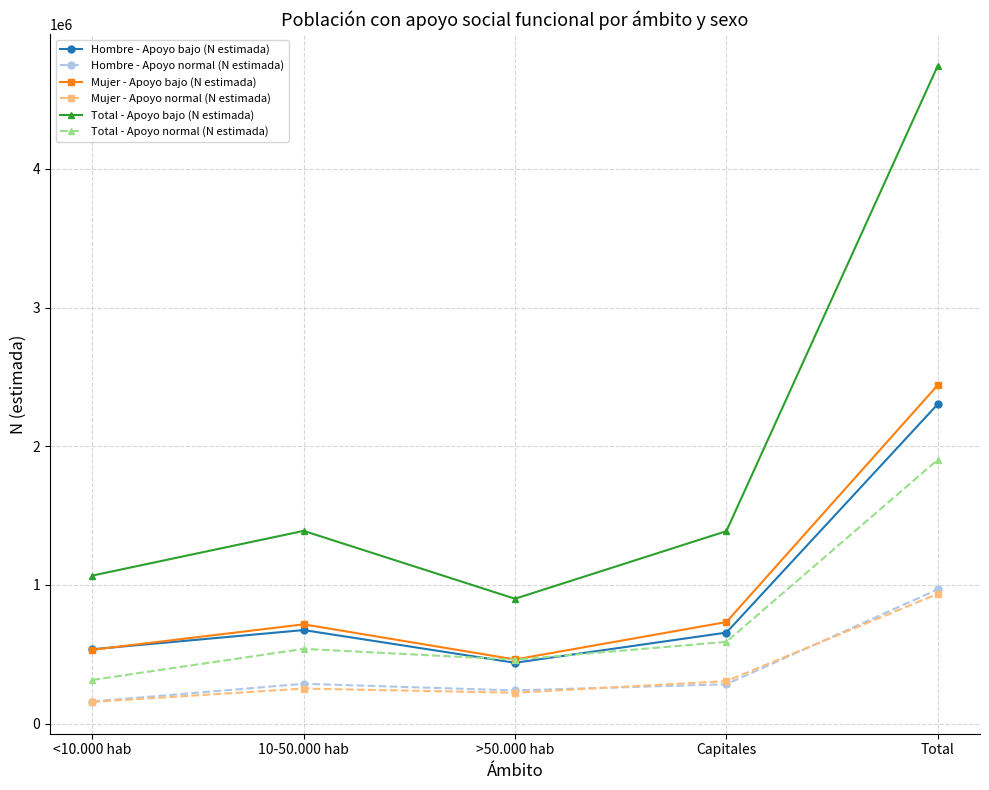

Which series has the widest spread of values?

Total - Apoyo bajo (N estimada)